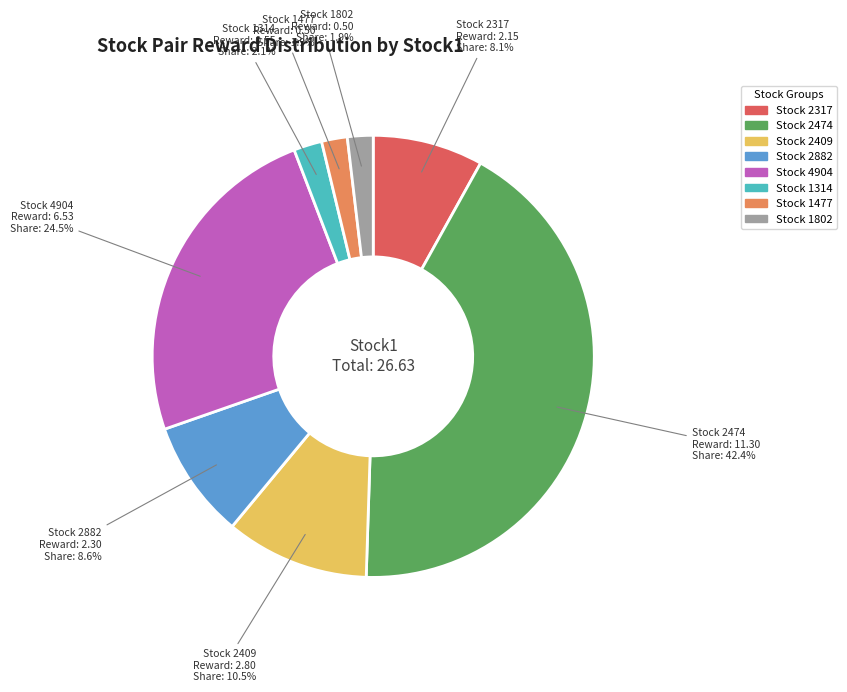

Count the number of slices in the pie.

8